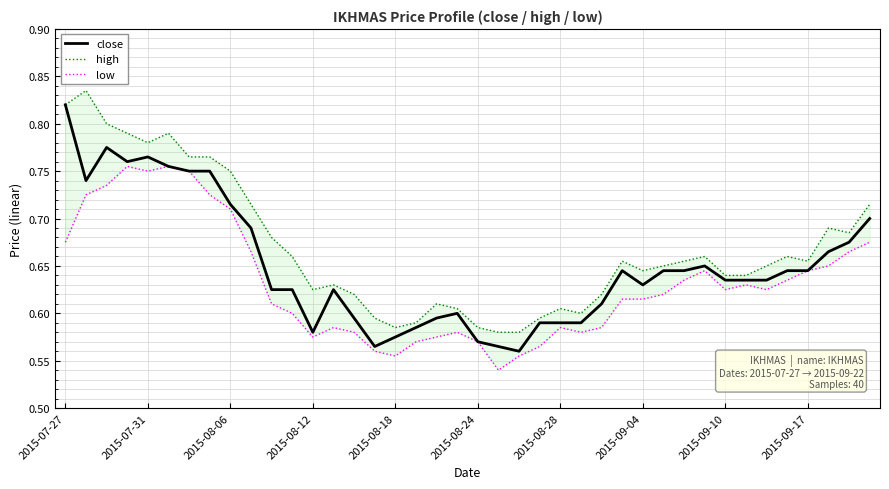

Which category has the highest value in the close series?

2015-07-27